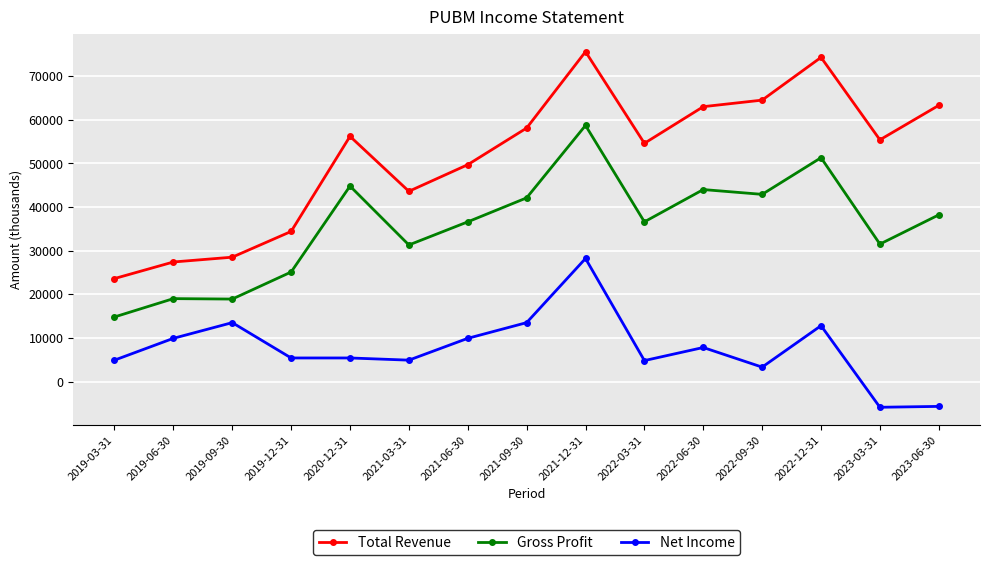

What is the label of the 9th point from the right?

2021-06-30